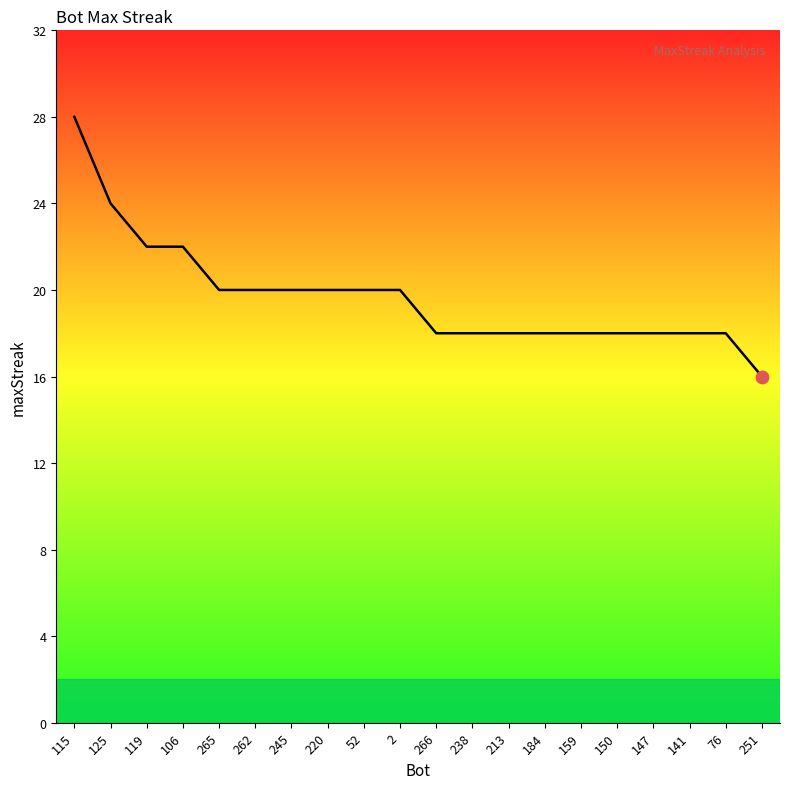

Which has a higher value, 265 or 115?

115